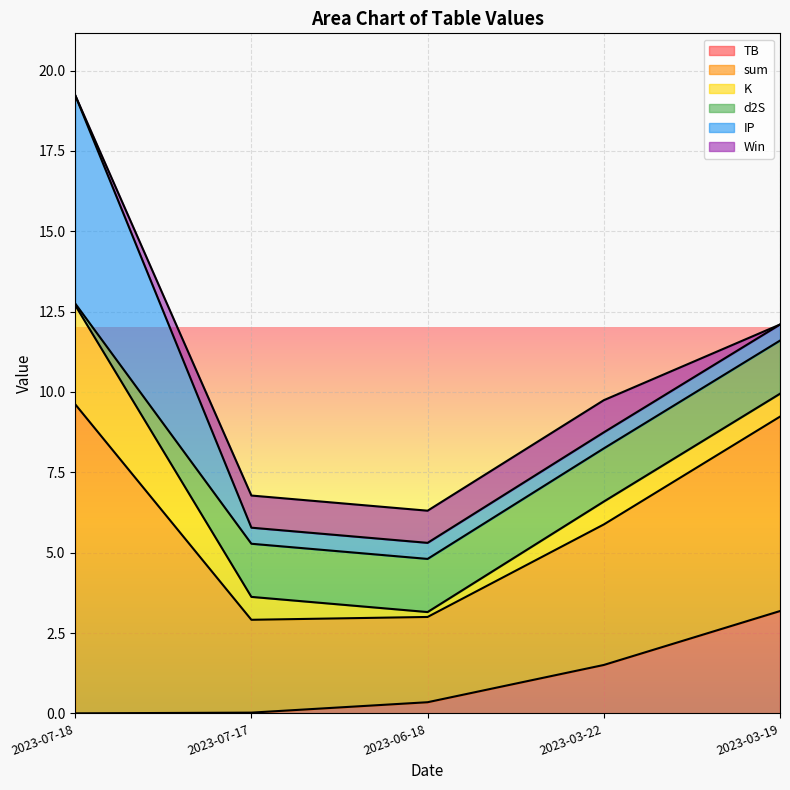

List the labels in order of IP value, largest first.

2023-07-18, 2023-07-17, 2023-06-18, 2023-03-22, 2023-03-19